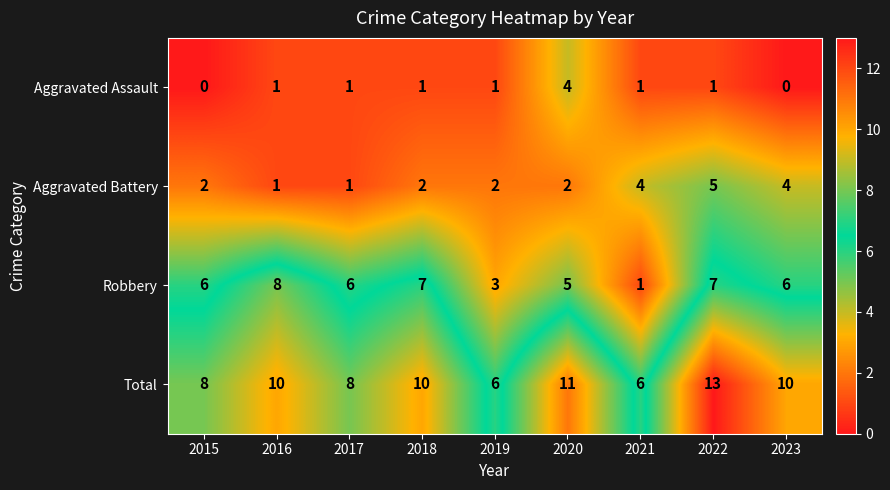

Rank the series by their average value, from lowest to highest.

Aggravated Assault, Aggravated Battery, Robbery, Total